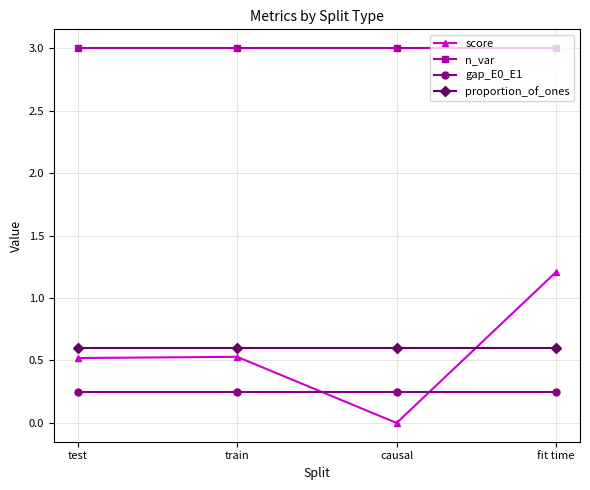

Which series changed the most between test and fit time?

score